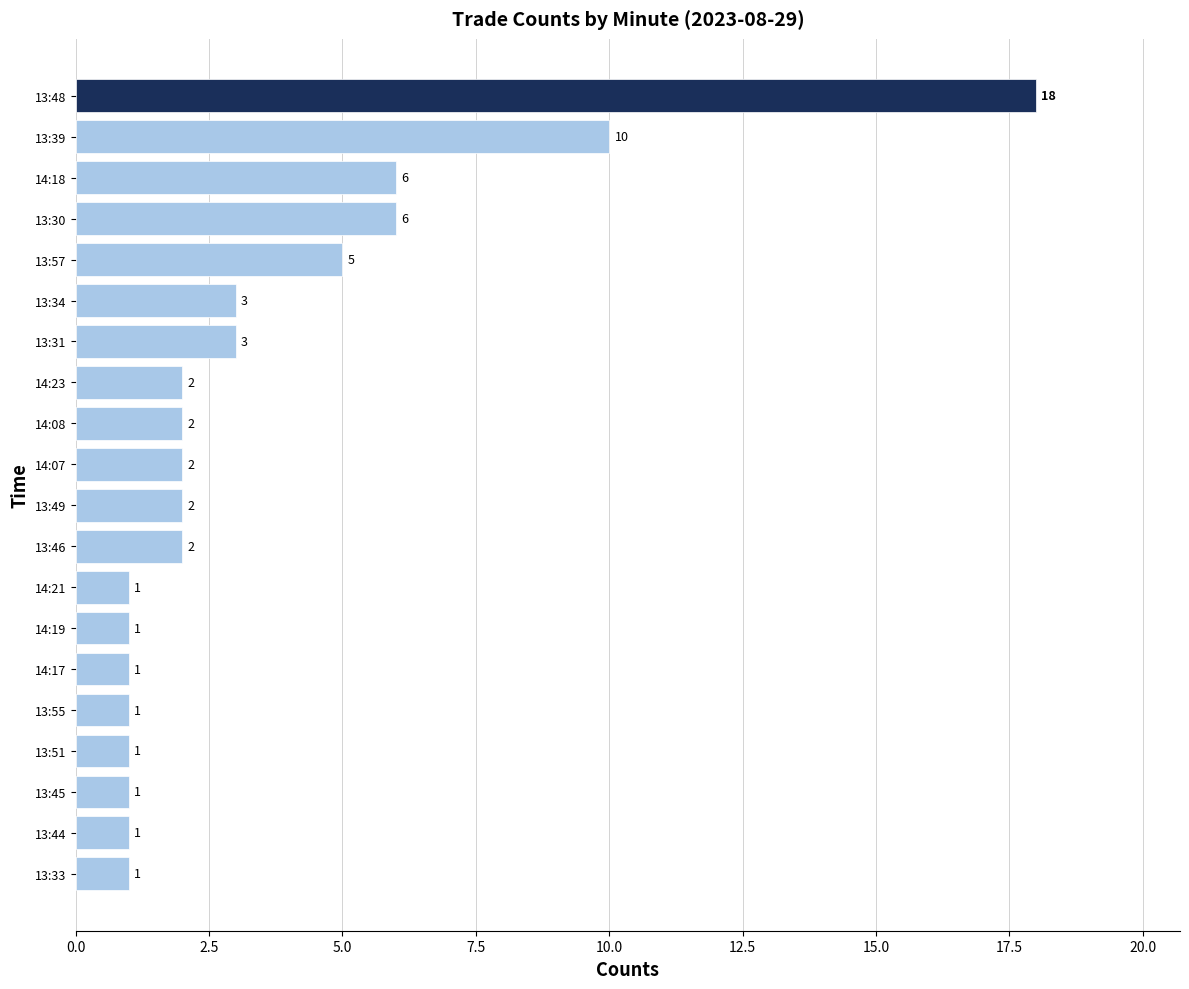

The value at 13:31 is 4. True or false?

False